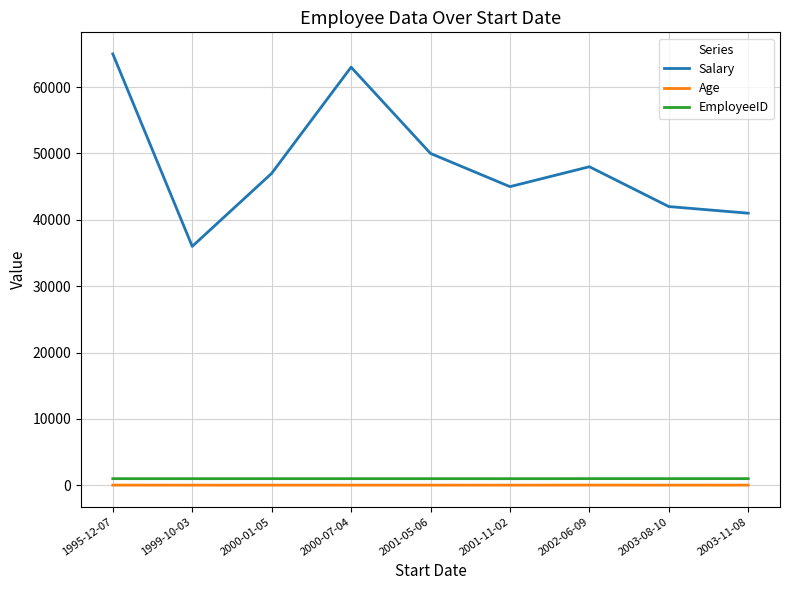

What is the maximum value for Salary?

65000